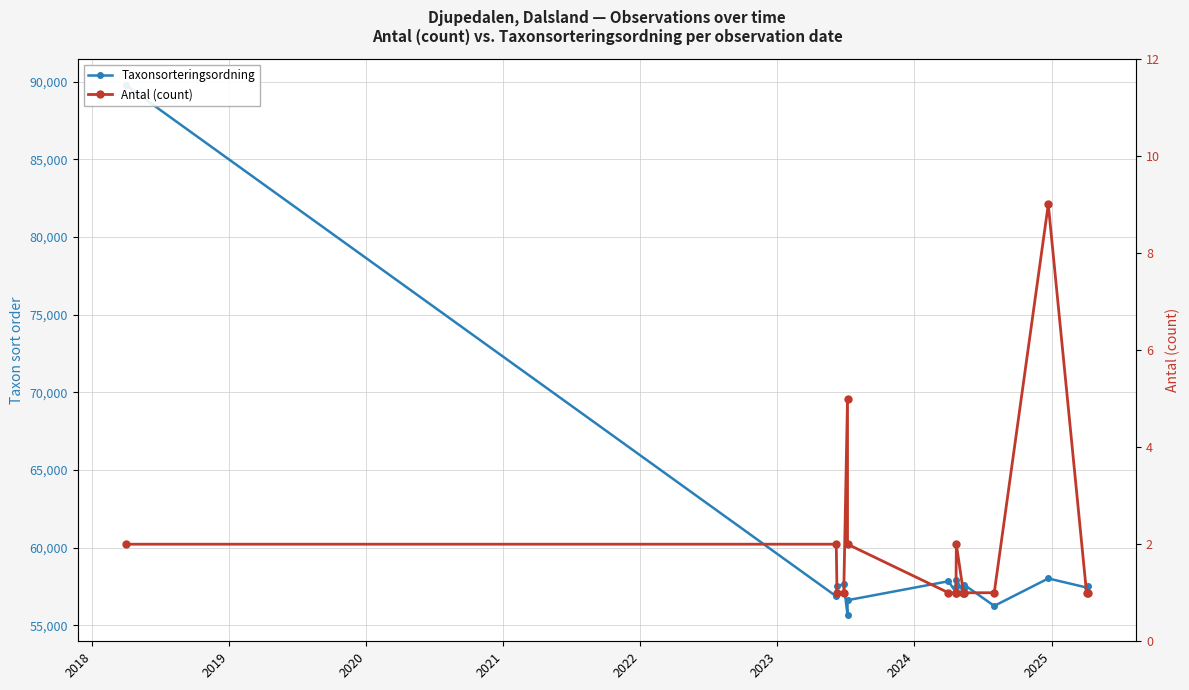

What is the difference between the maximum and second lowest values in the Antal (count) series?

8